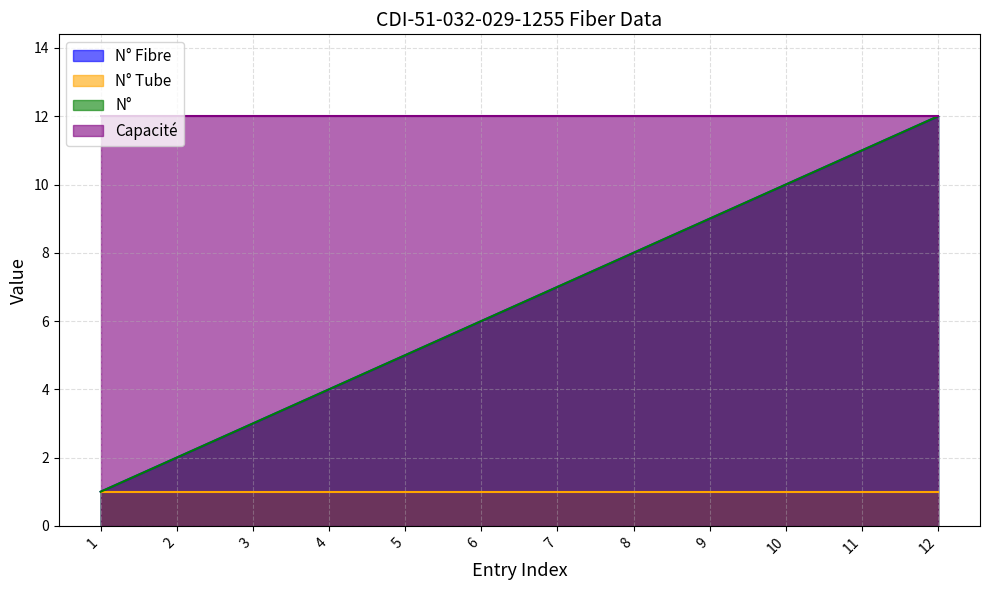

Which series has the largest total across all categories?

N° Fibre